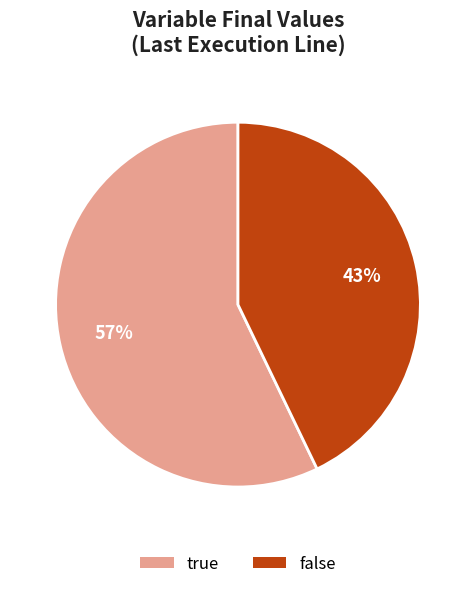

To the nearest percent, what is the difference between the largest and smallest slice percentages?

14%